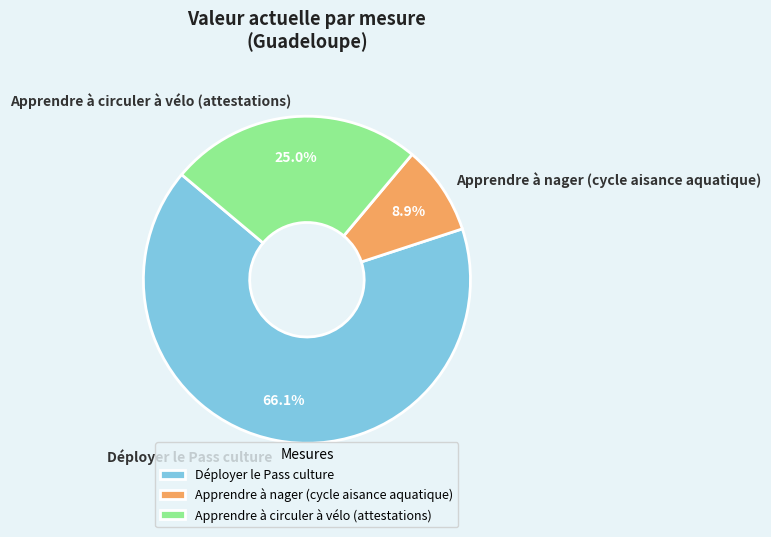

Do Apprendre à circuler à vélo (attestations) and Apprendre à nager (cycle aisance aquatique) together represent more than half of the pie?

No